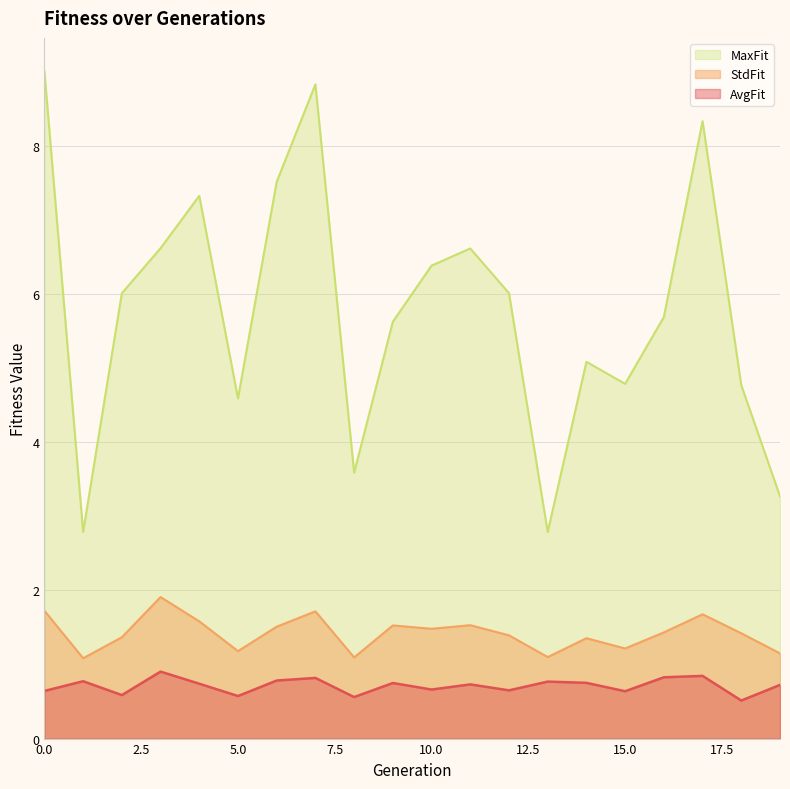

What is the value of the MaxFit point at the 20th from the left?

3.3